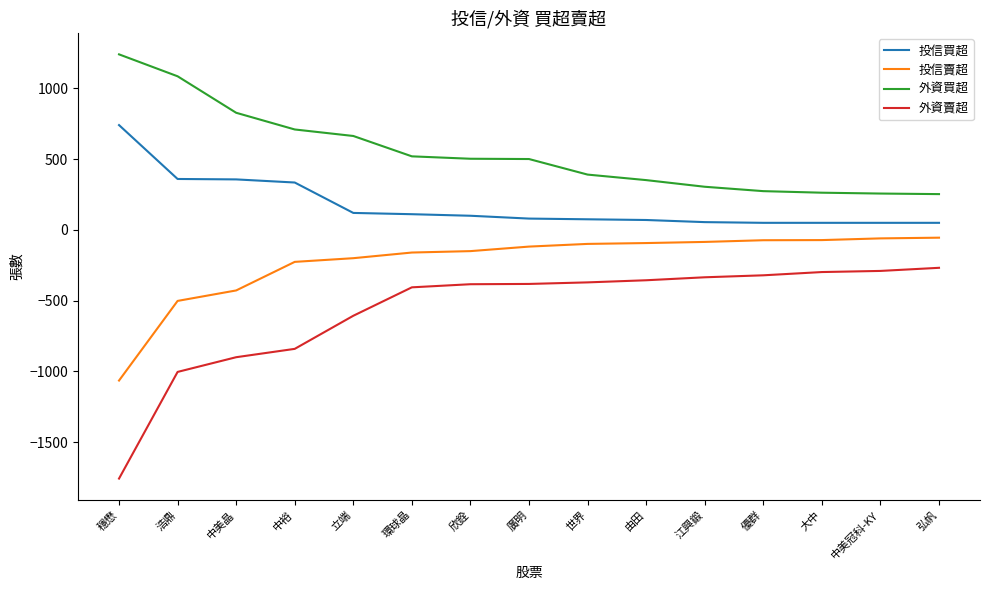

Which category has the lowest value across all series?

穩懋